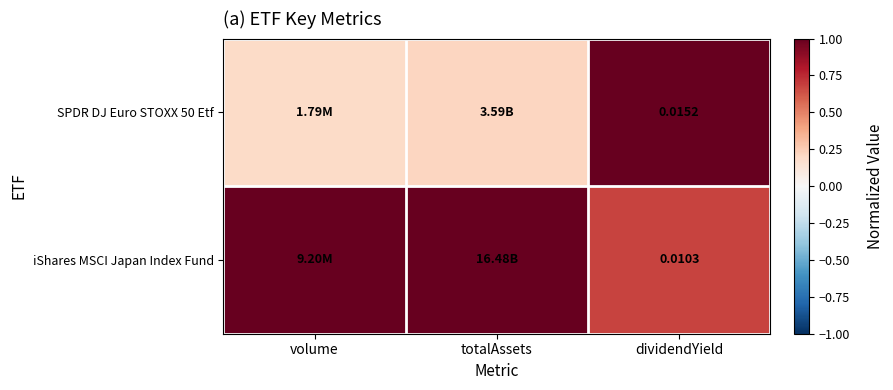

Is the value of iShares MSCI Japan Index Fund at dividendYield greater than the value of SPDR DJ Euro STOXX 50 Etf at dividendYield?

No